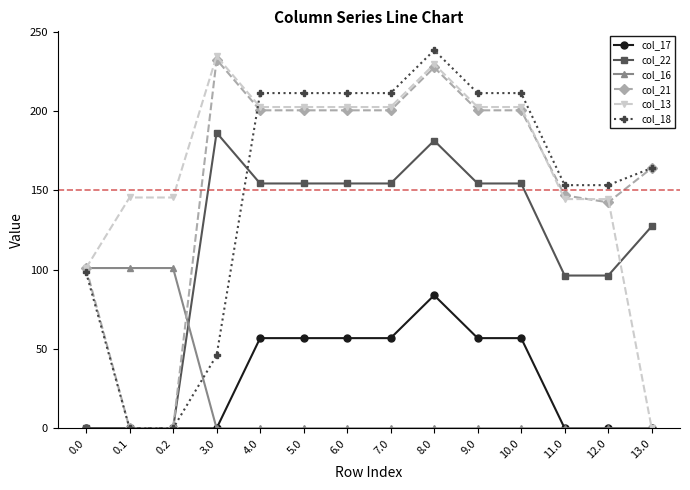

How many data points in col_21 are less than 200?

6